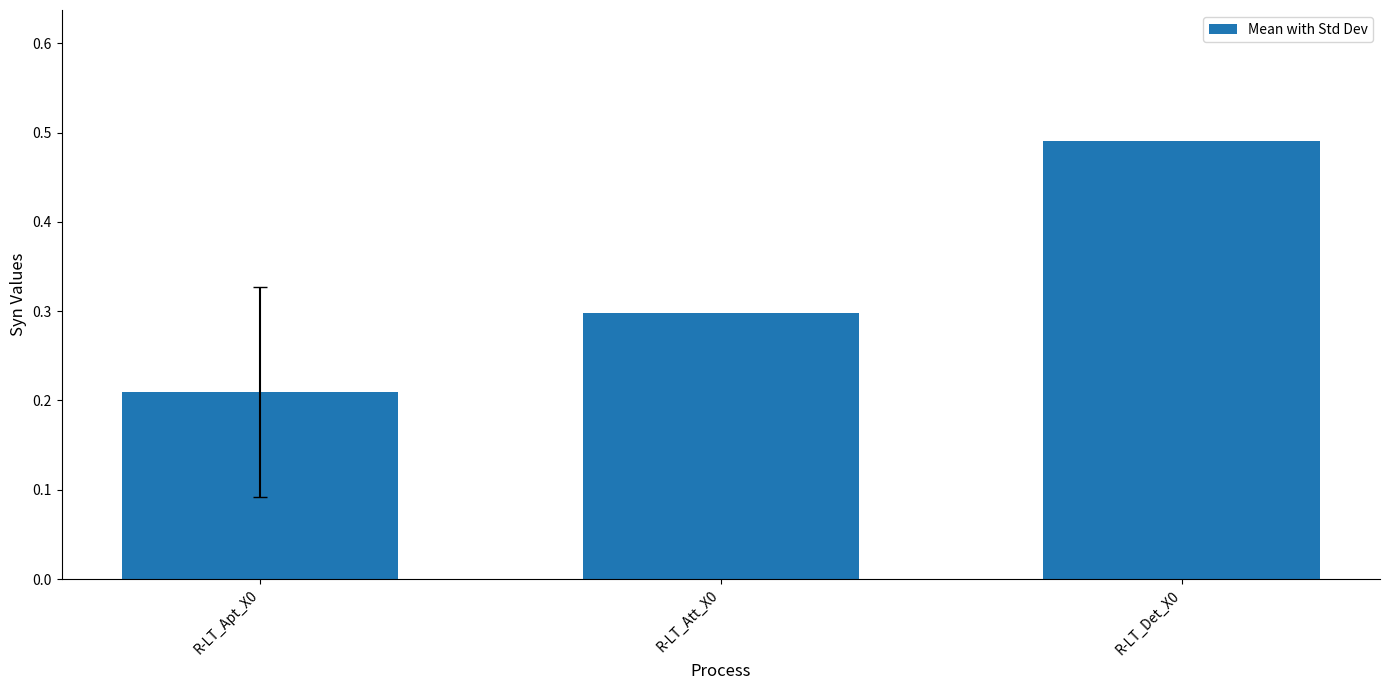

Are the bars horizontal?

No